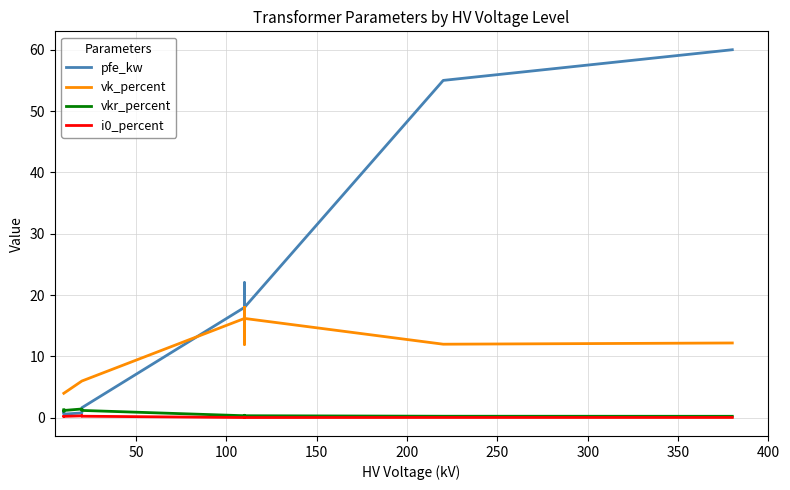

What is the minimum value for pfe_kw?

0.6